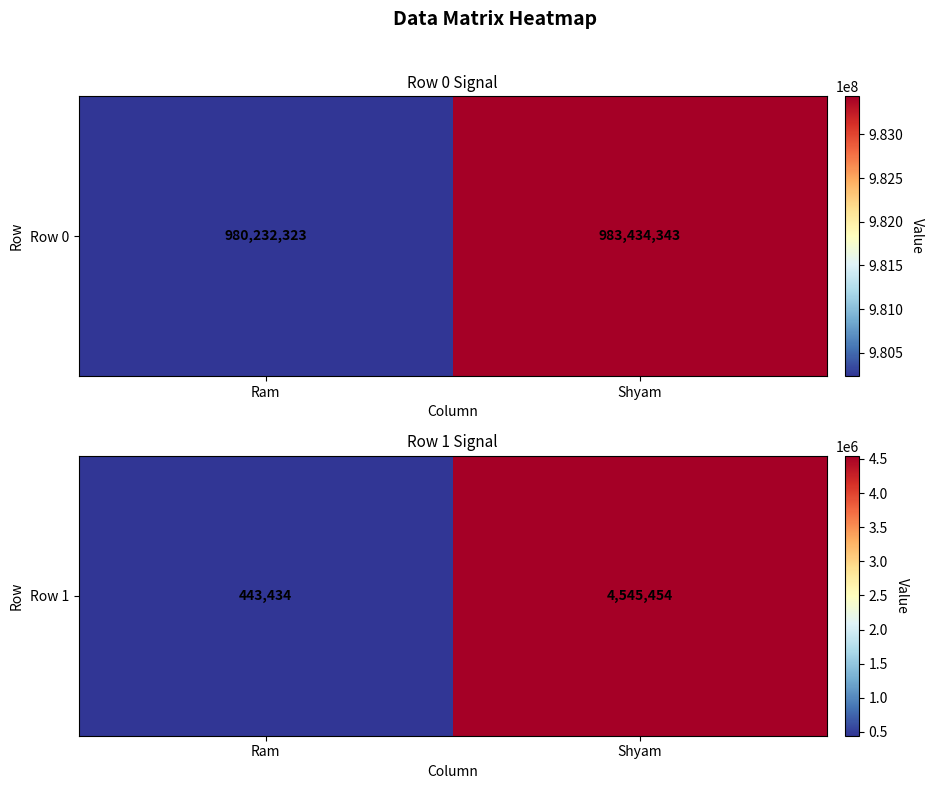

What is the change in value from Ram to Shyam?

+4102020